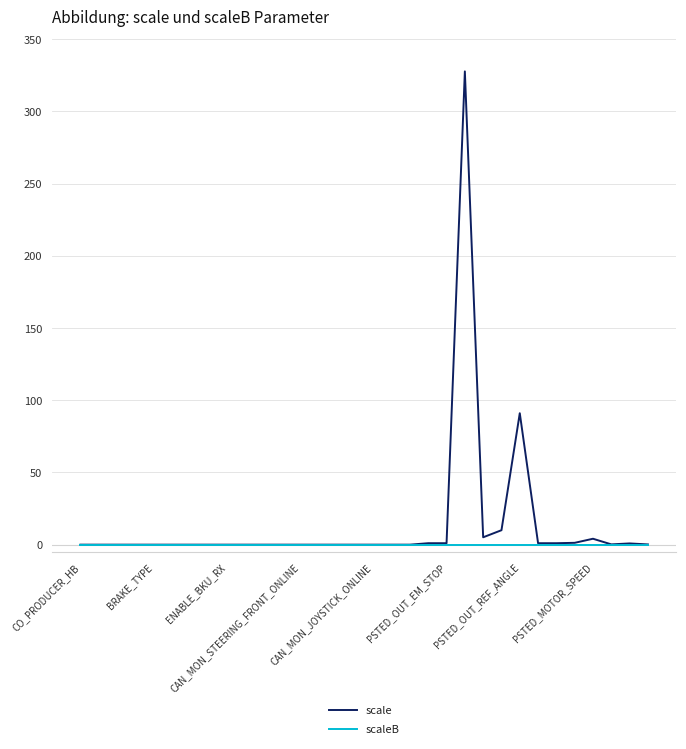

Which series has the largest range (max minus min)?

scale